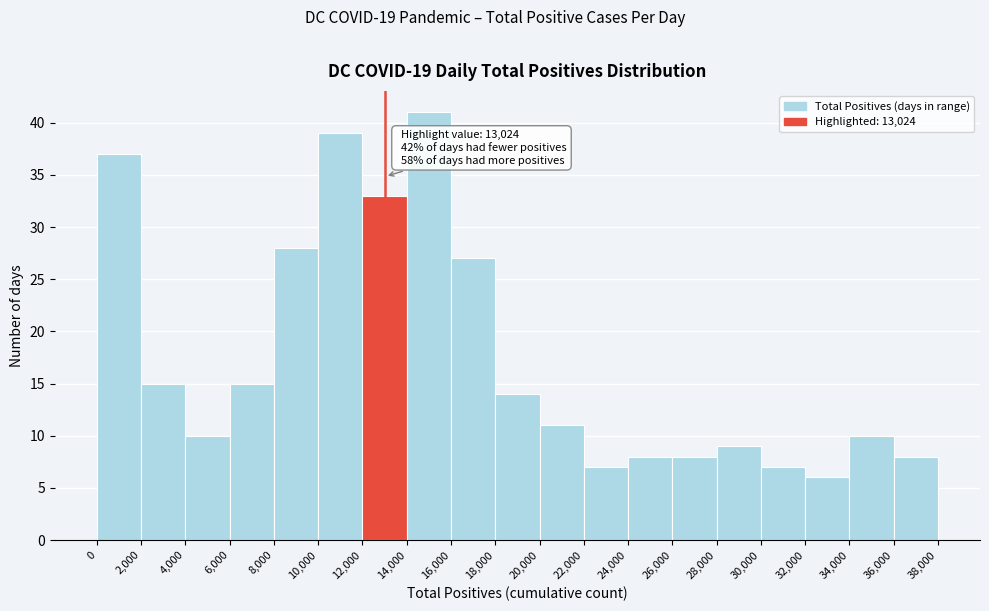

Which range on the x-axis has the tallest bar?

14,000 to 16,000